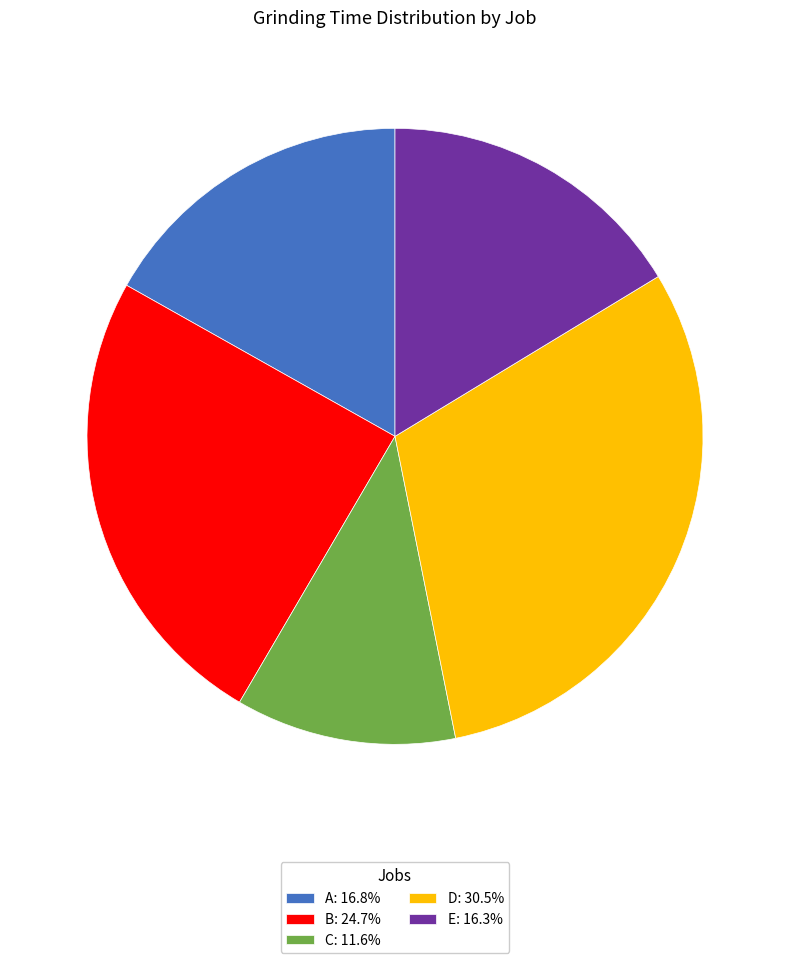

Do E: 16.3% and C: 11.6% together represent more than half of the pie?

No